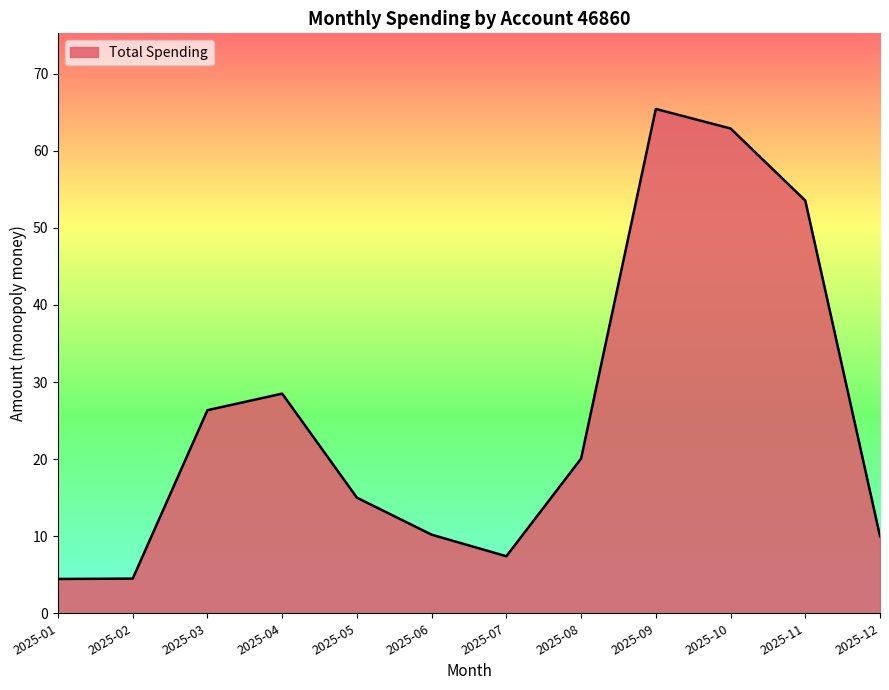

At which label is the value closest to 34?

2025-04